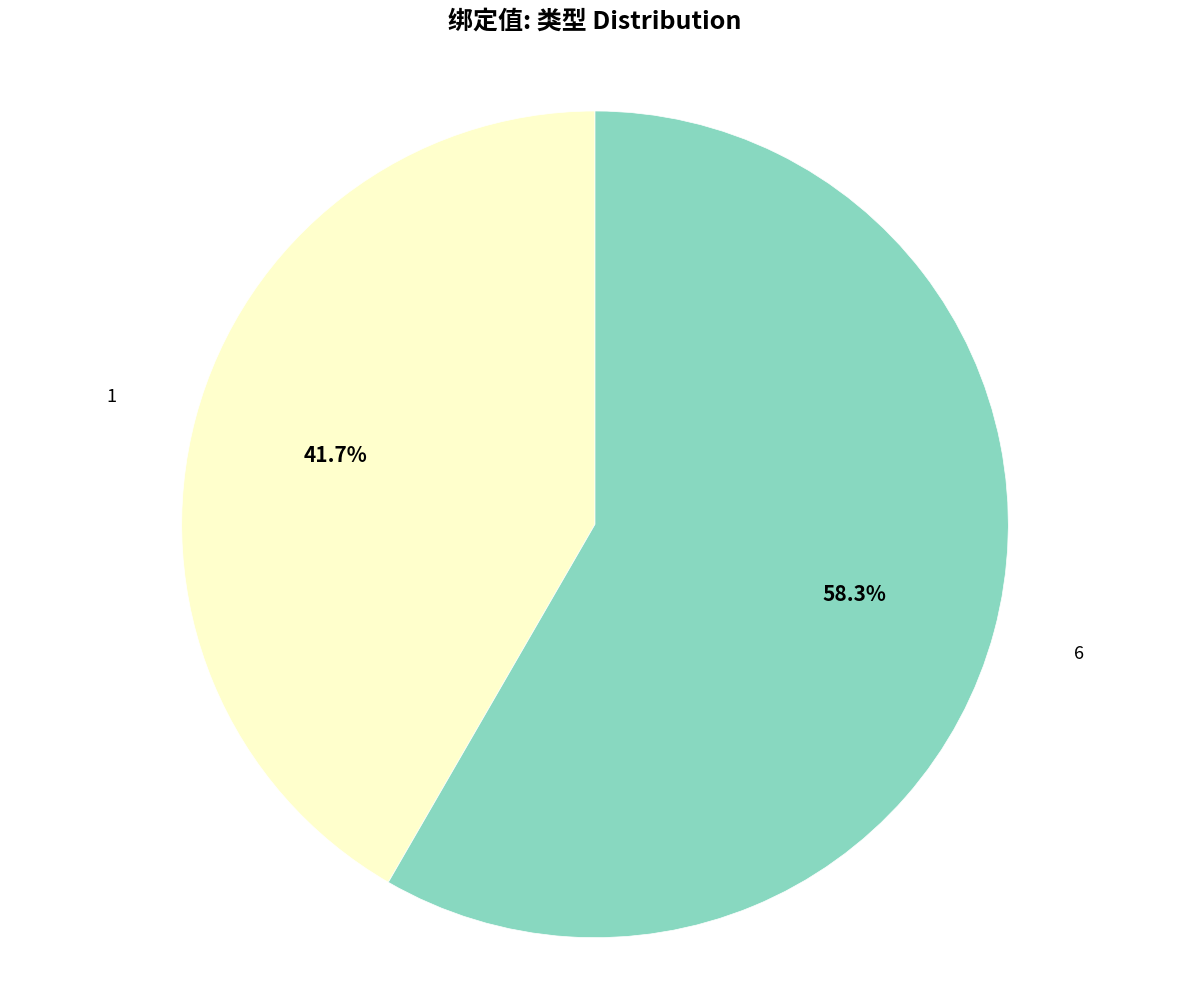

To the nearest percent, what is the difference between the largest and smallest slice percentages?

17%